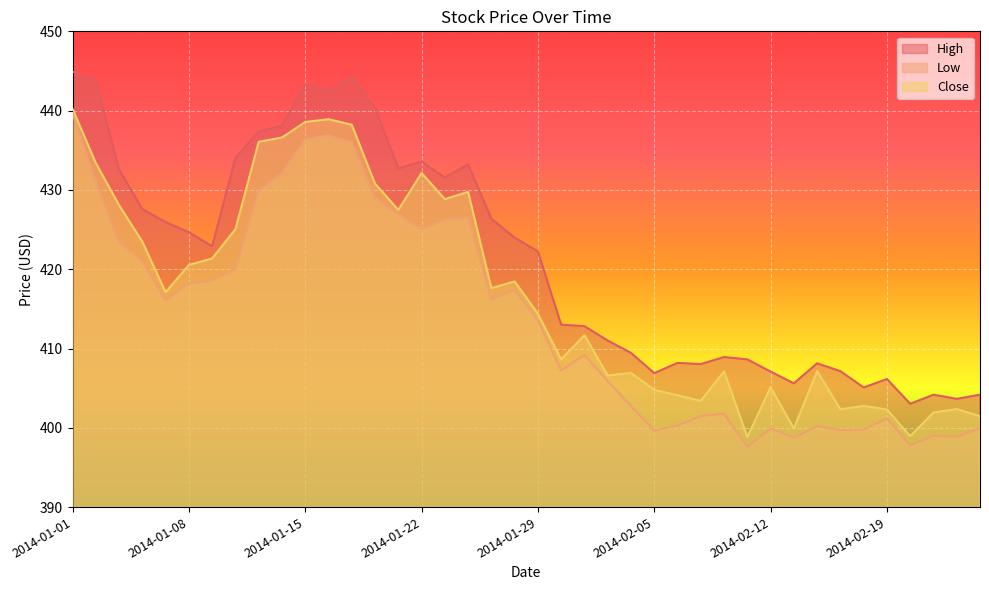

True or false: Low has a value of 399.7 at 2014-02-05.

True